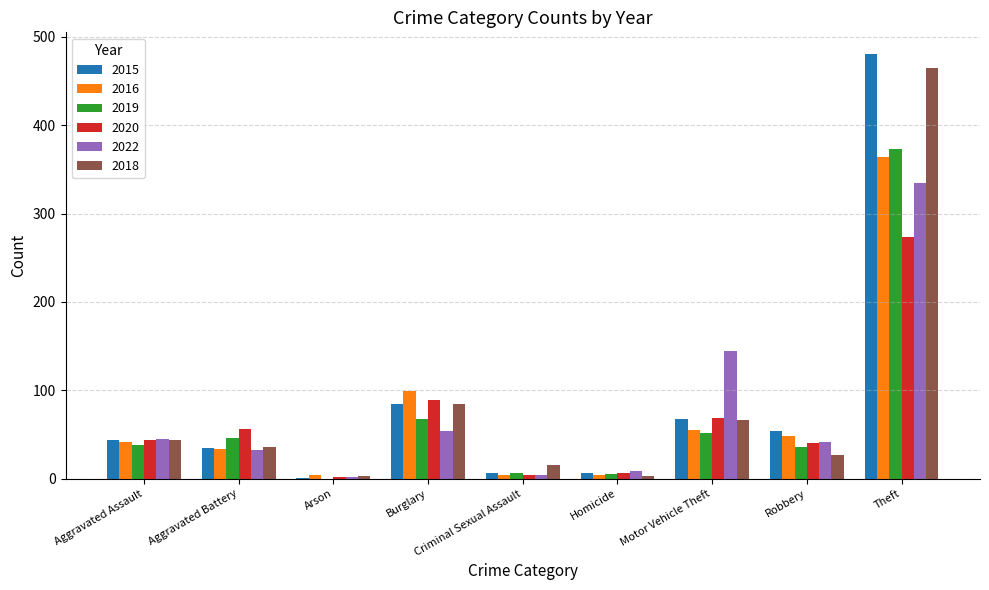

Read the 2020 value at Robbery.

40